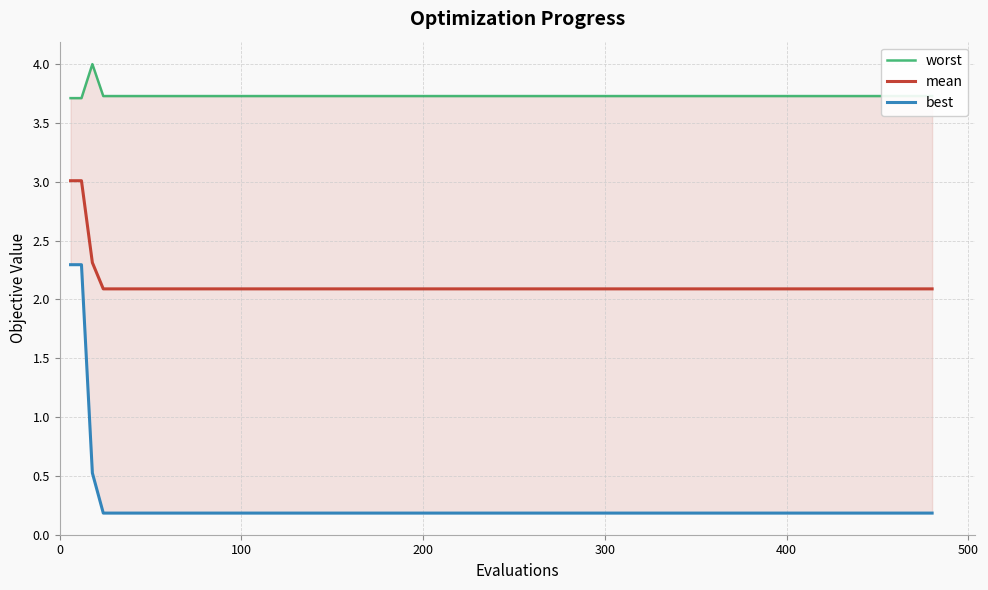

What is the highest value of the mean series?

3.0